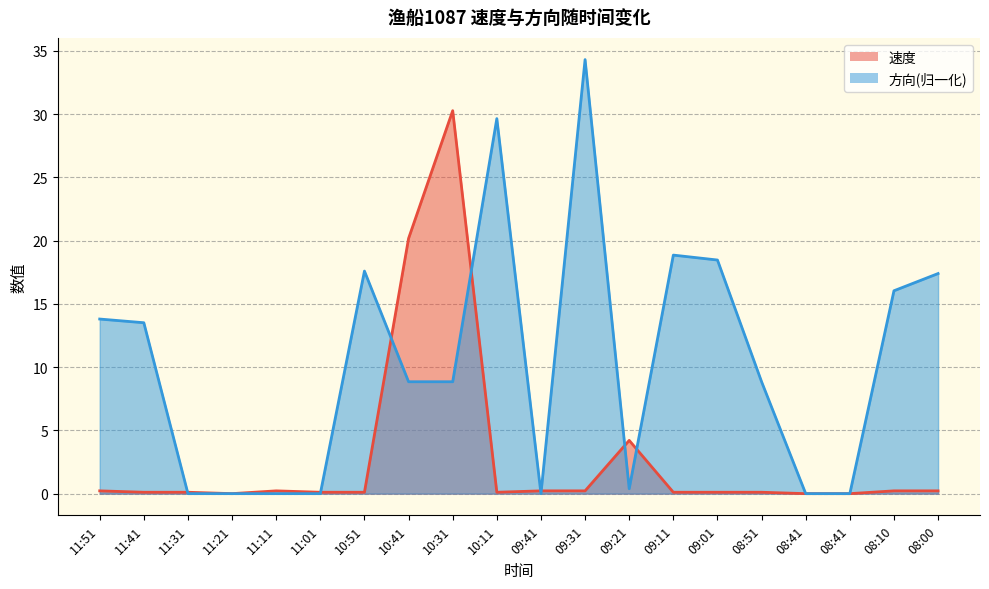

Which series has the largest total across all categories?

平均方向